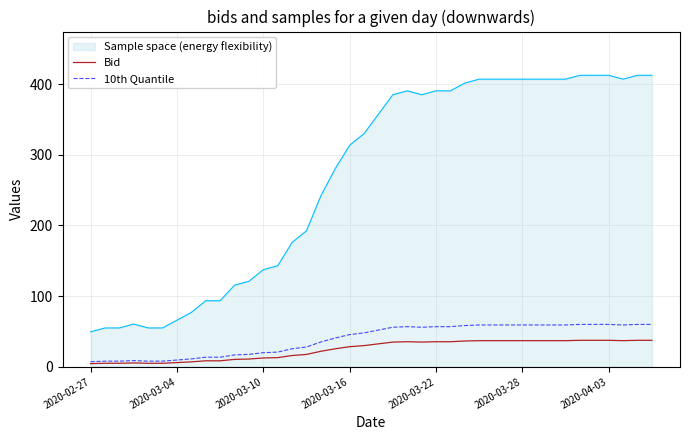

At how many categories does at least one series exceed 24?

40